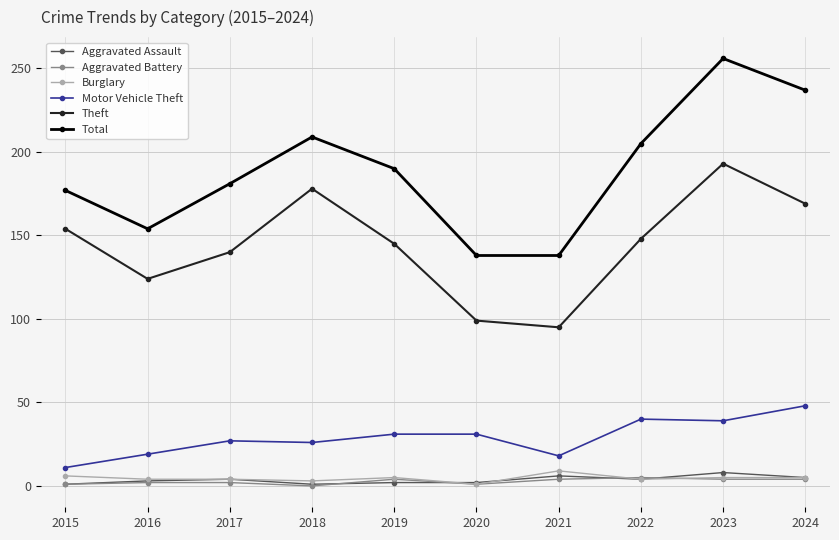

What is the value of the Burglary point at the 10th from the left?

5